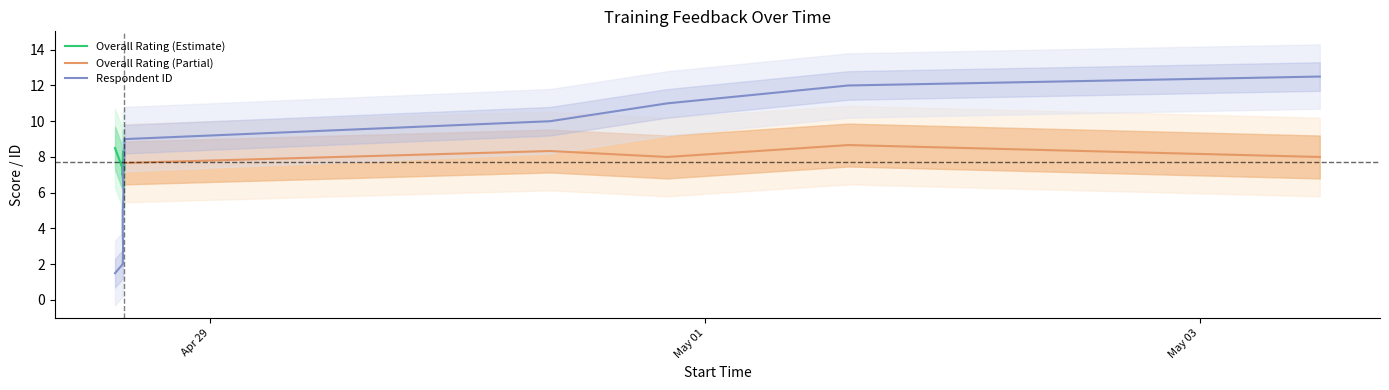

What is the change in value from 2025-04-28 15:30:35 to 2025-04-30 08:57:30?

+8.0